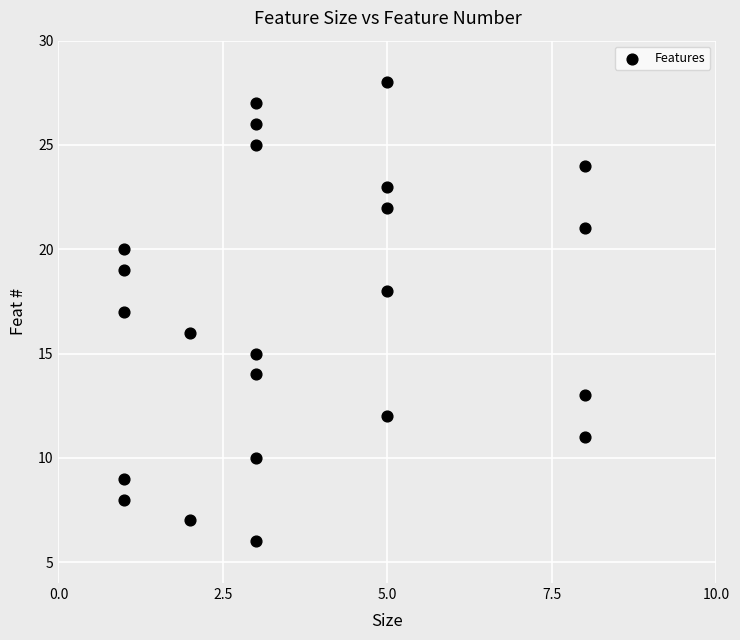

What is the range of X values (max minus min)?

7